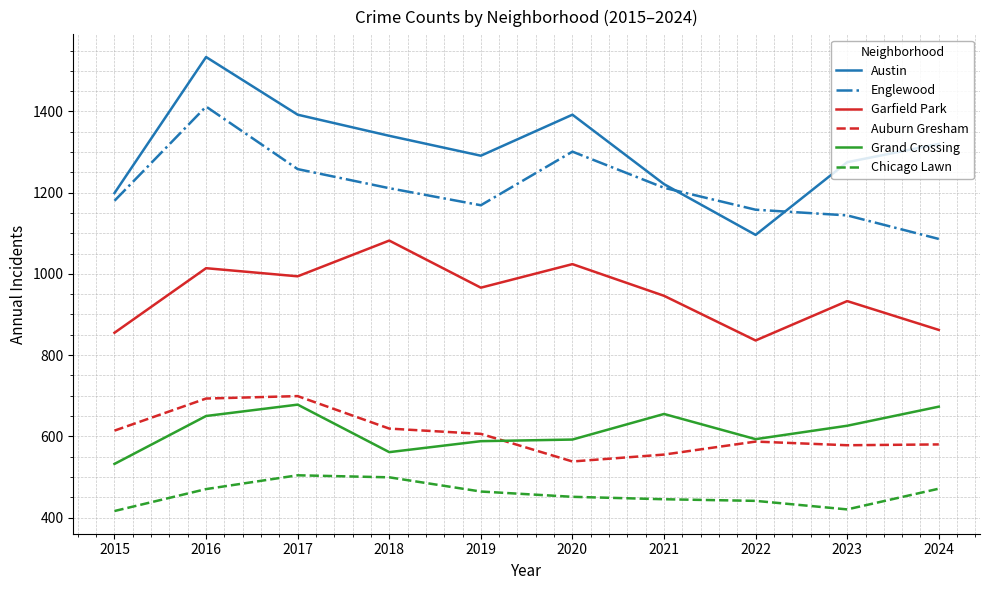

What is the difference between the maximum and minimum values in the Englewood series?

326